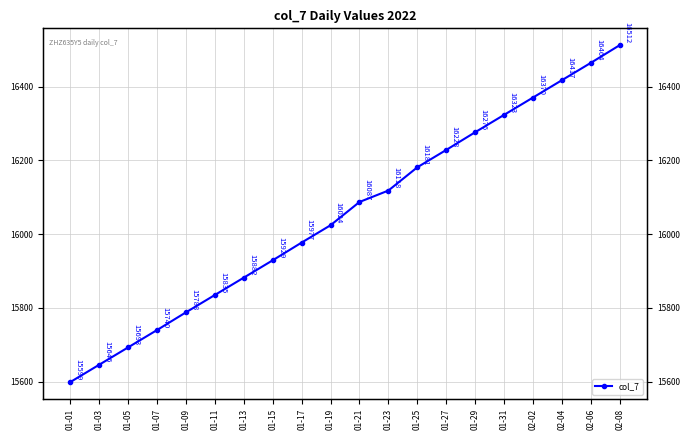

What is the change in value from 01-15 to 01-23?

+189